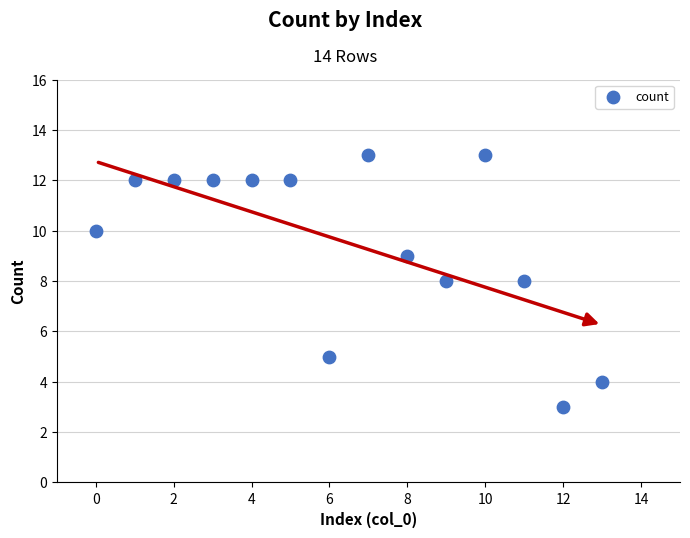

What is the range of Y values (max minus min)?

10